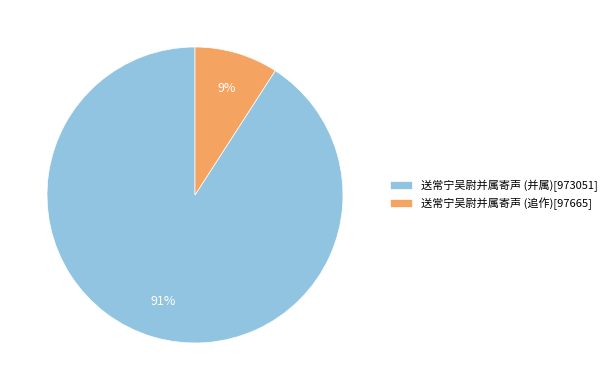

Which slice represents more than half of the pie?

送常宁吴尉并属寄声 (并属)[973051]